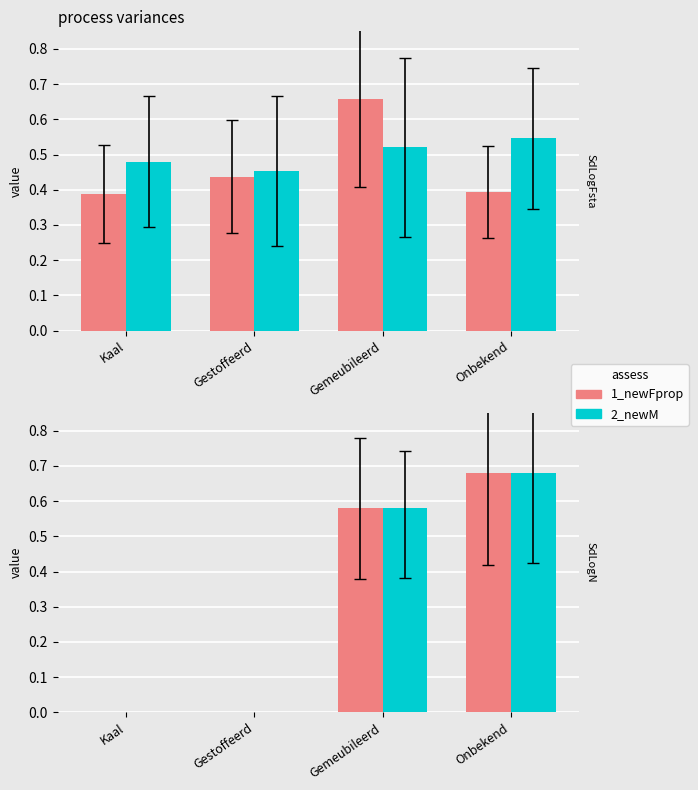

What is the label of the 3rd bar from the left?

Gemeubileerd